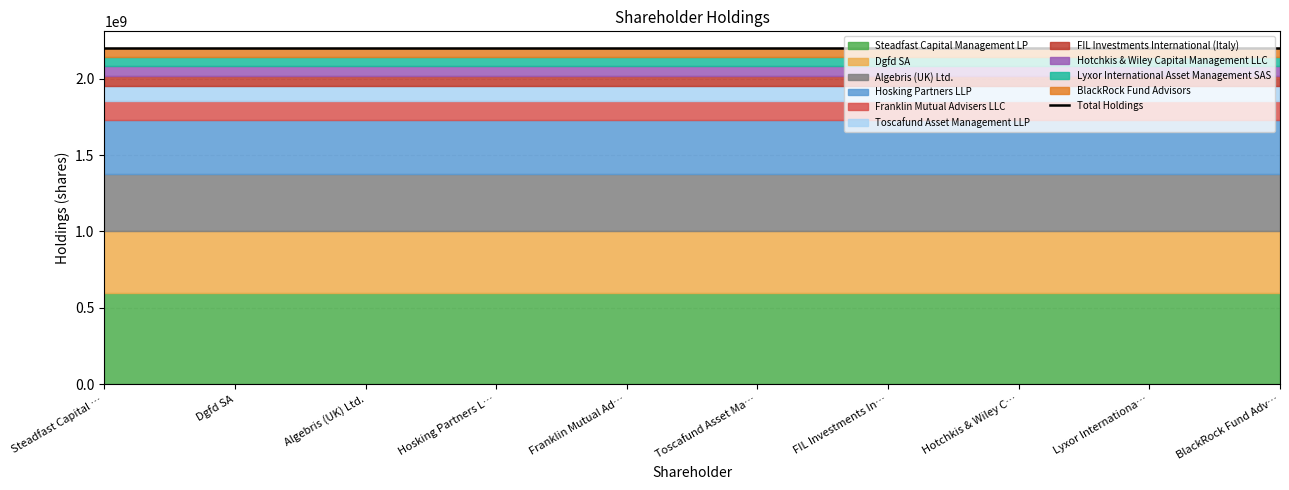

Between BlackRock Fund Advisors and Lyxor International Asset Management SAS, which is larger?

Lyxor International Asset Management SAS